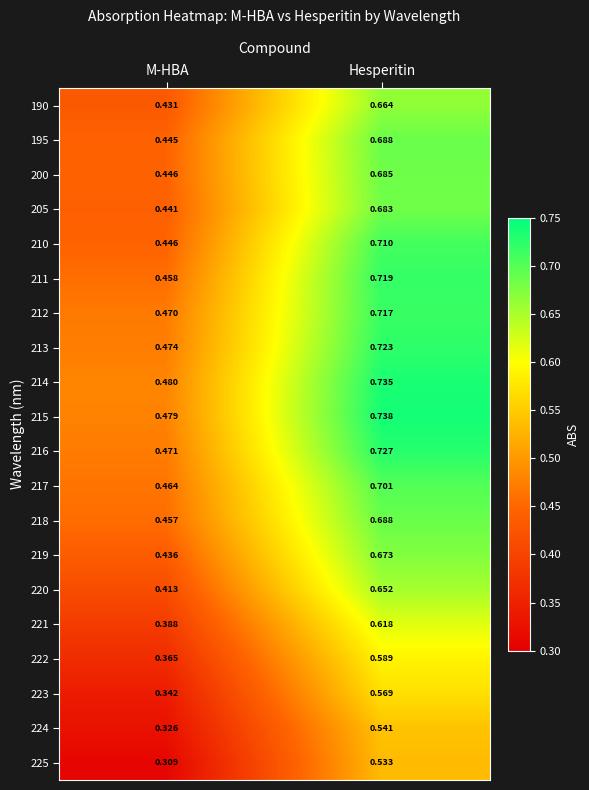

Which label corresponds to the largest value in the chart?

Hesperitin